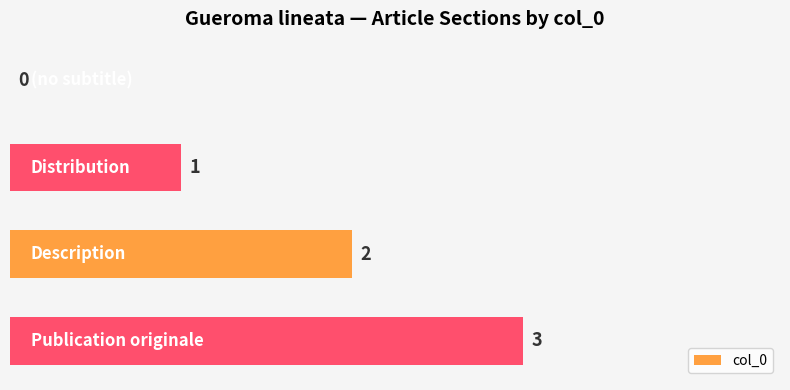

What is the sum of all values?

6